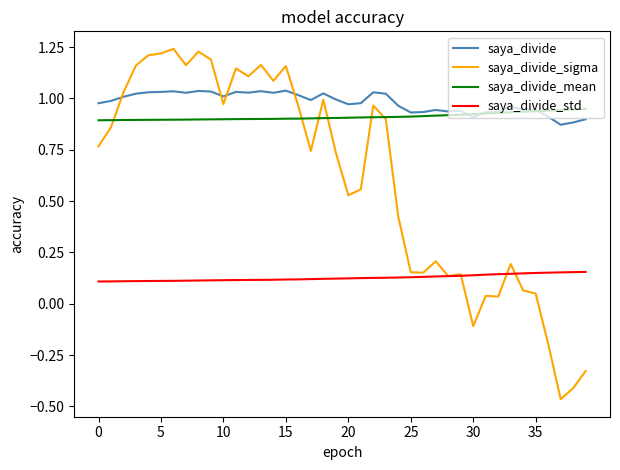

True or false: saya_divide and saya_divide_std cross at least once.

False